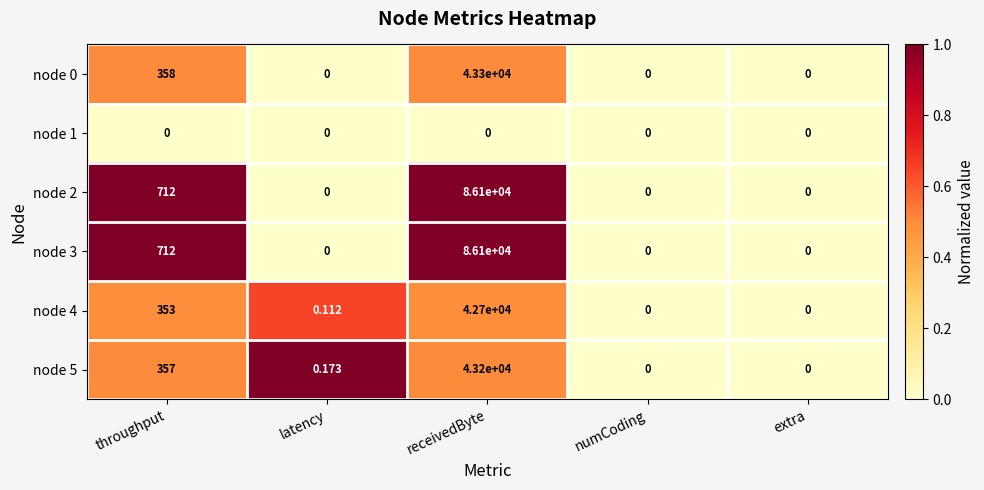

At which label is node 5 closest to 21600?

throughput